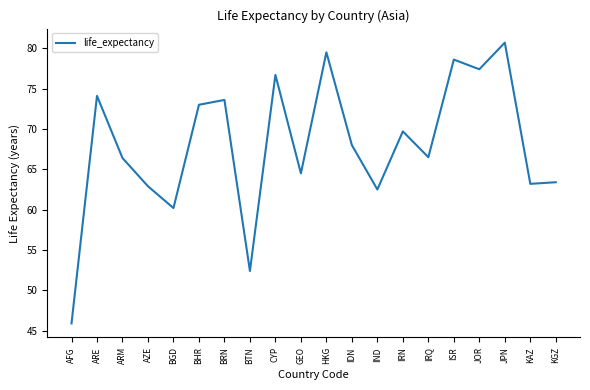

The chart shows a value of 53.8 at HKG. True or false?

False